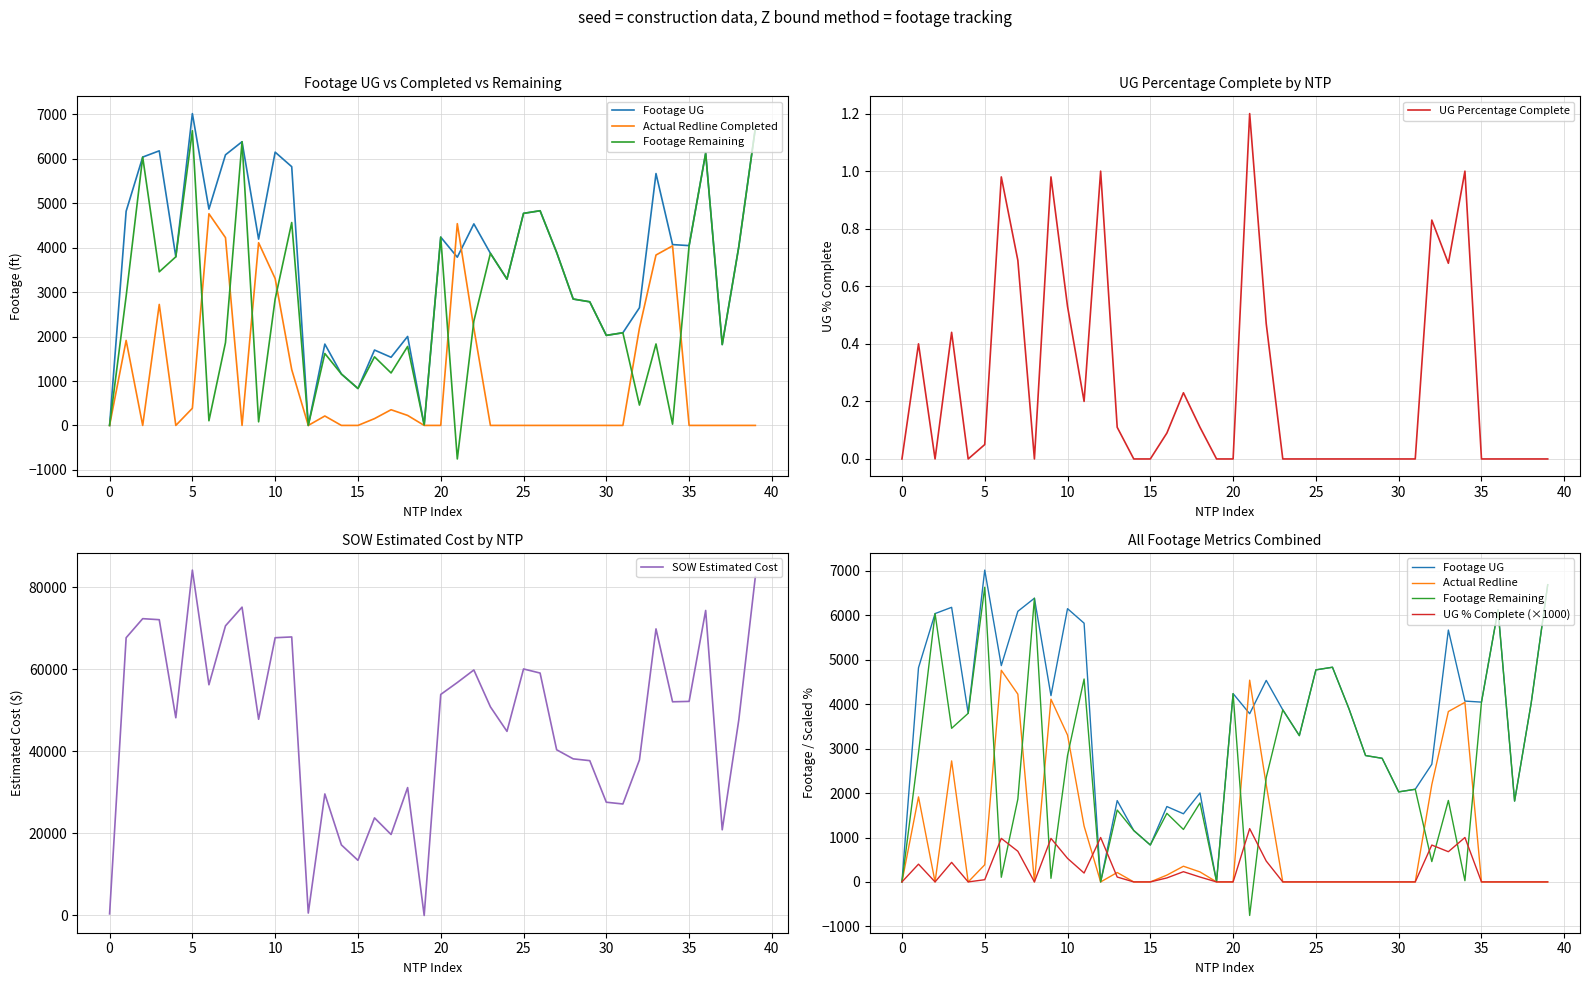

The value of UG Percentage Complete at 35 is 0.0. True or false?

True